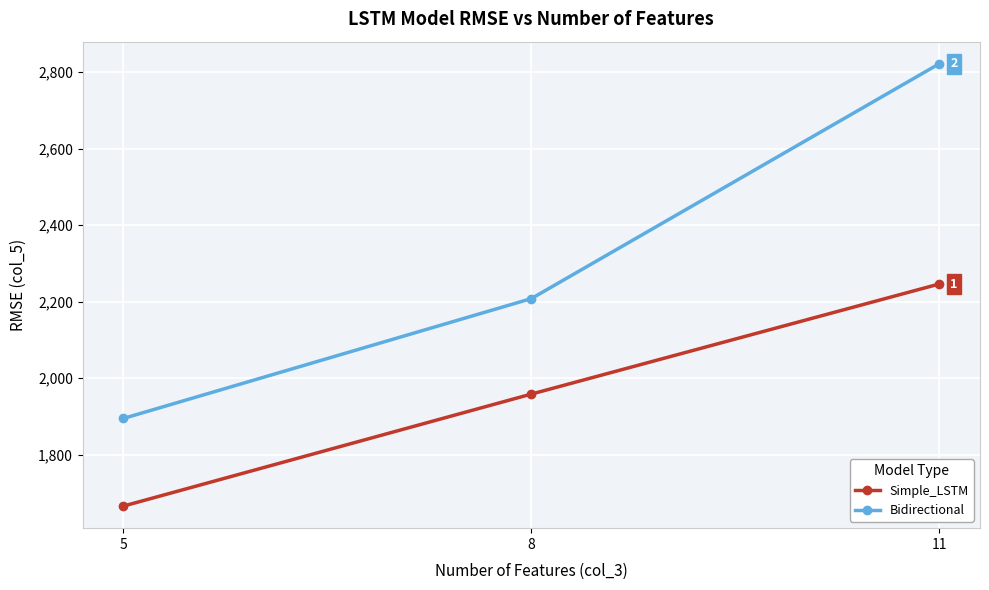

Where is Bidirectional nearest to the value 2358?

8